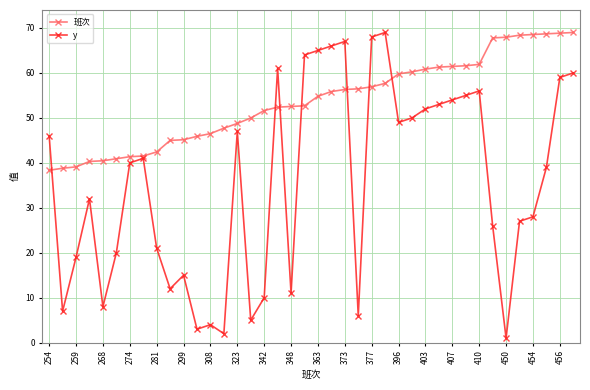

Which series has the largest range (max minus min)?

y